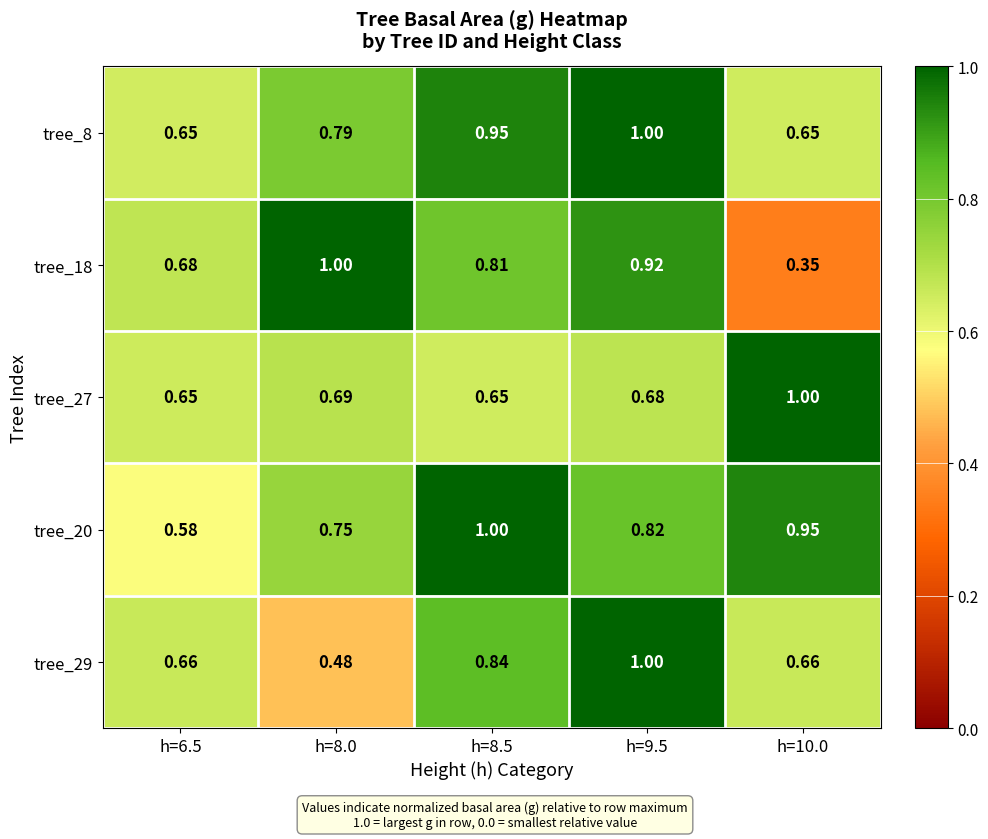

Is the value of tree_27 at h=9.5 greater than the value of tree_20 at h=8.5?

No